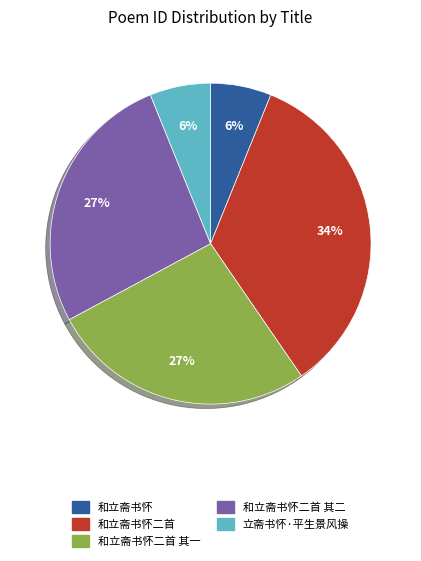

Count the number of slices in the pie.

5